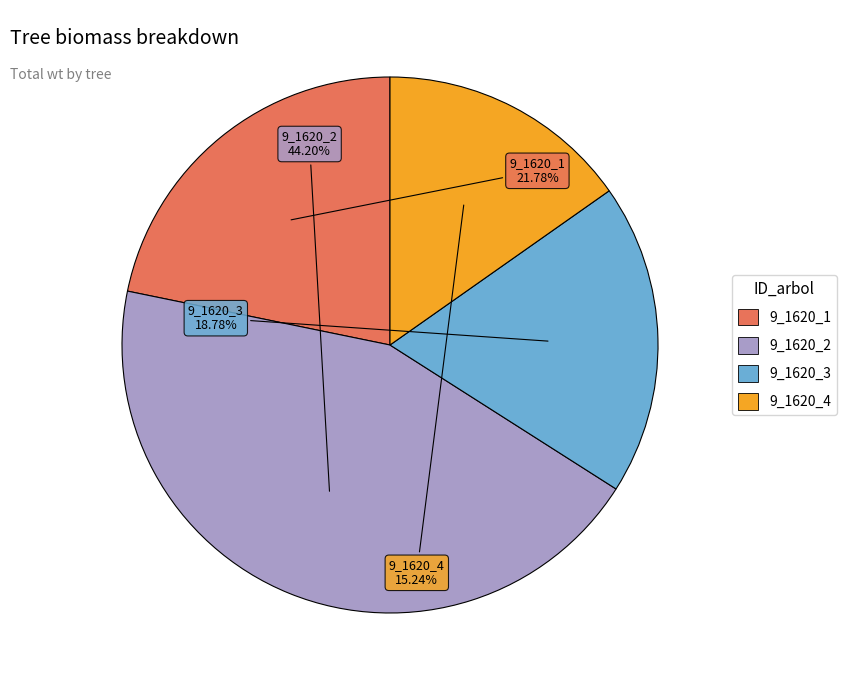

What percentage is the 9_1620_4 slice, to the nearest percent?

15%